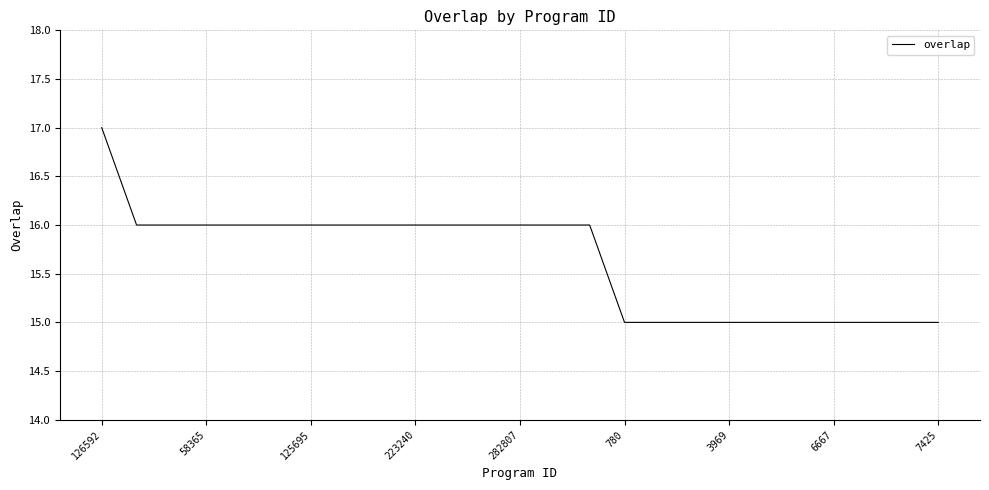

What is the maximum value shown in the chart?

17